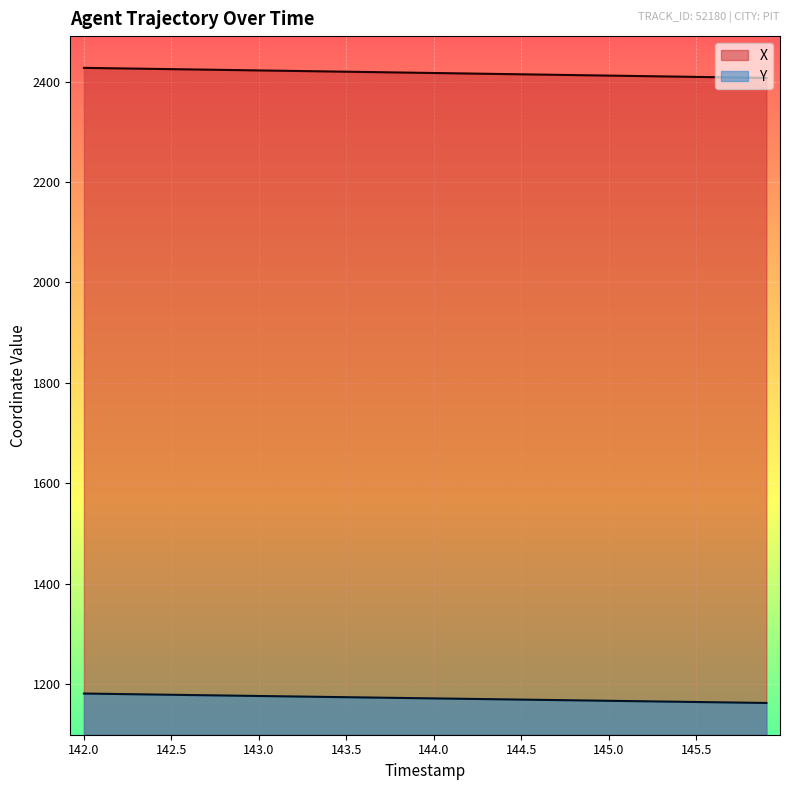

How many values in the Y series exceed 1171?

21